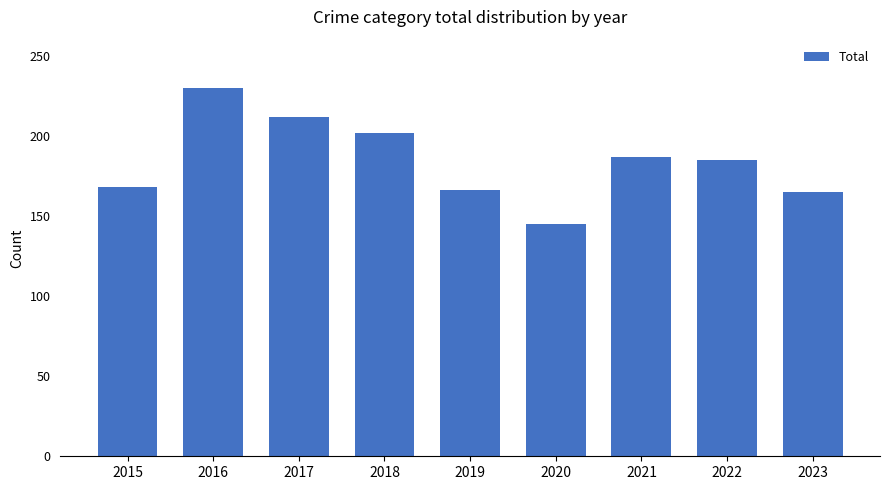

What is the minimum value shown in the chart?

145